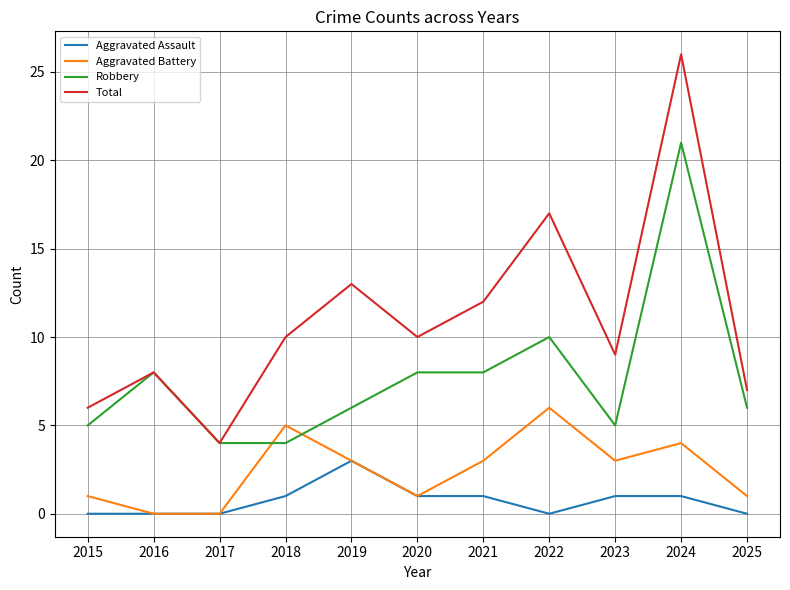

Read the Aggravated Battery value at 2022.

6